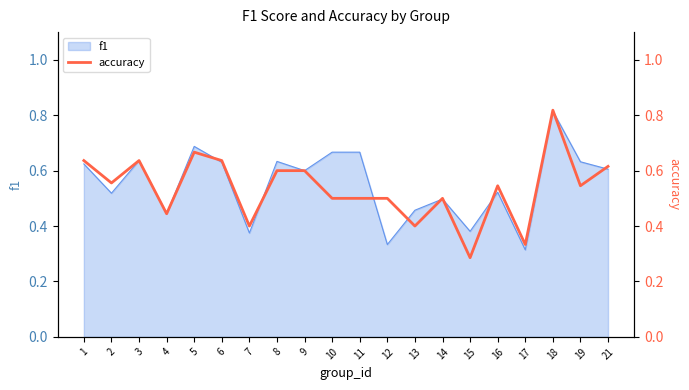

True or false: f1 has a value of 0.6 at 15.

False